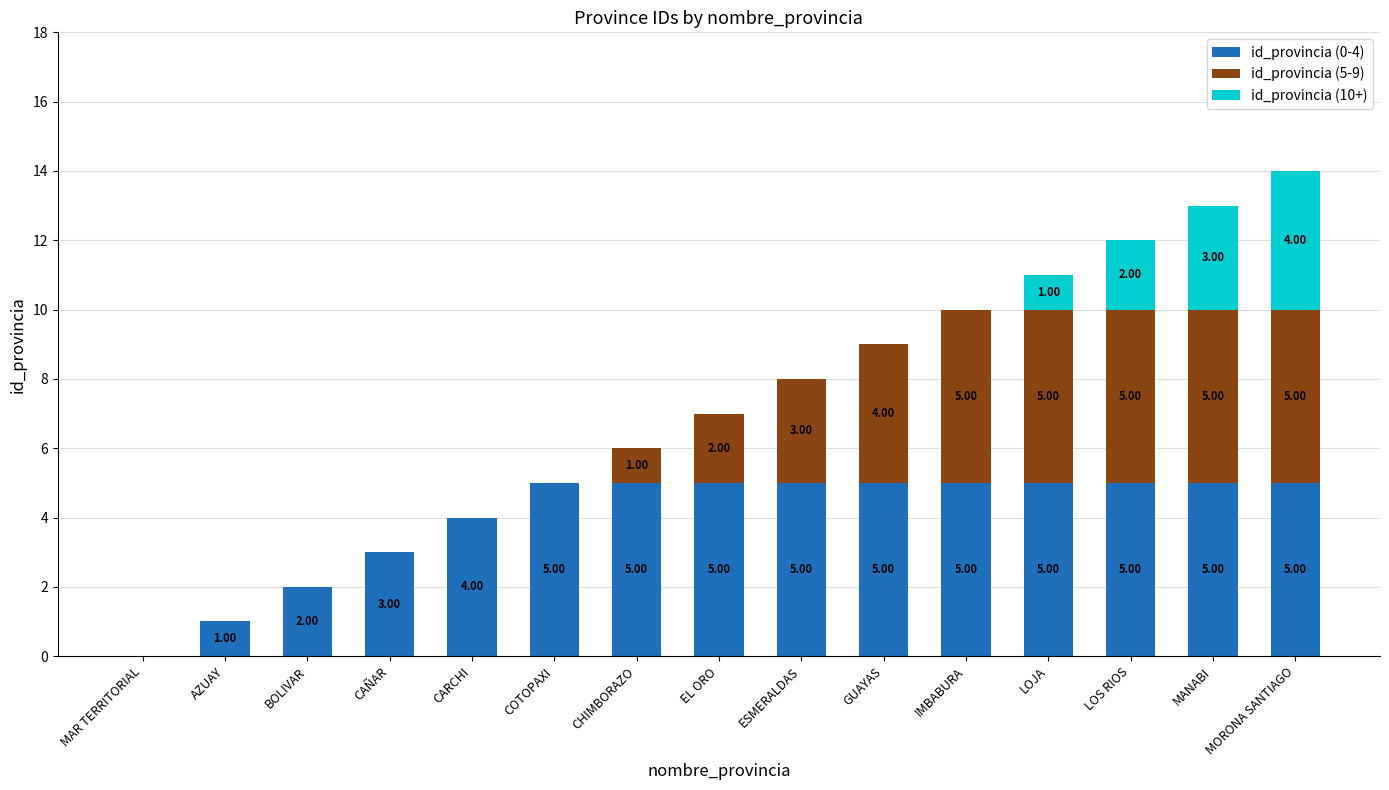

At which category is the sum across all series the highest?

MORONA SANTIAGO